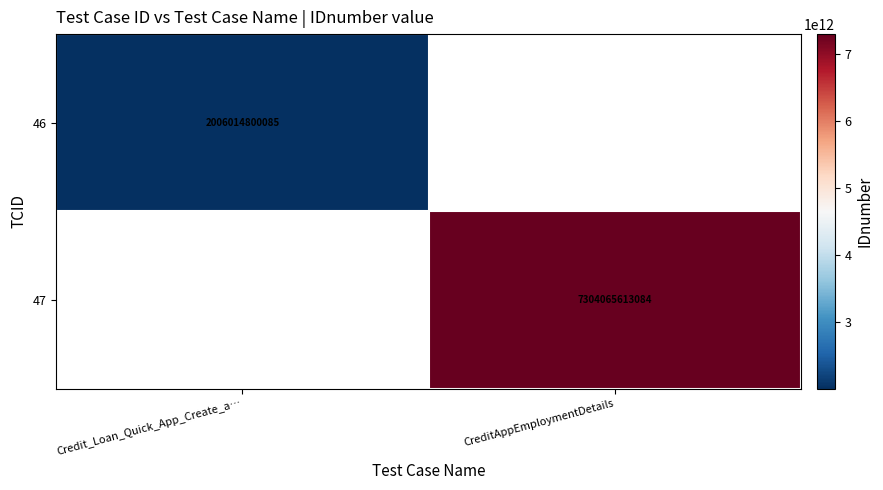

The 47 series shows 7304065613084 at CreditAppEmploymentDetails. True or false?

True